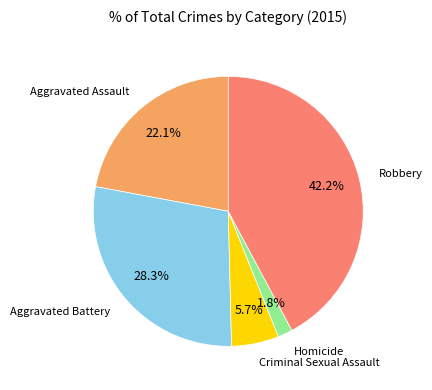

Count the number of slices in the pie.

5